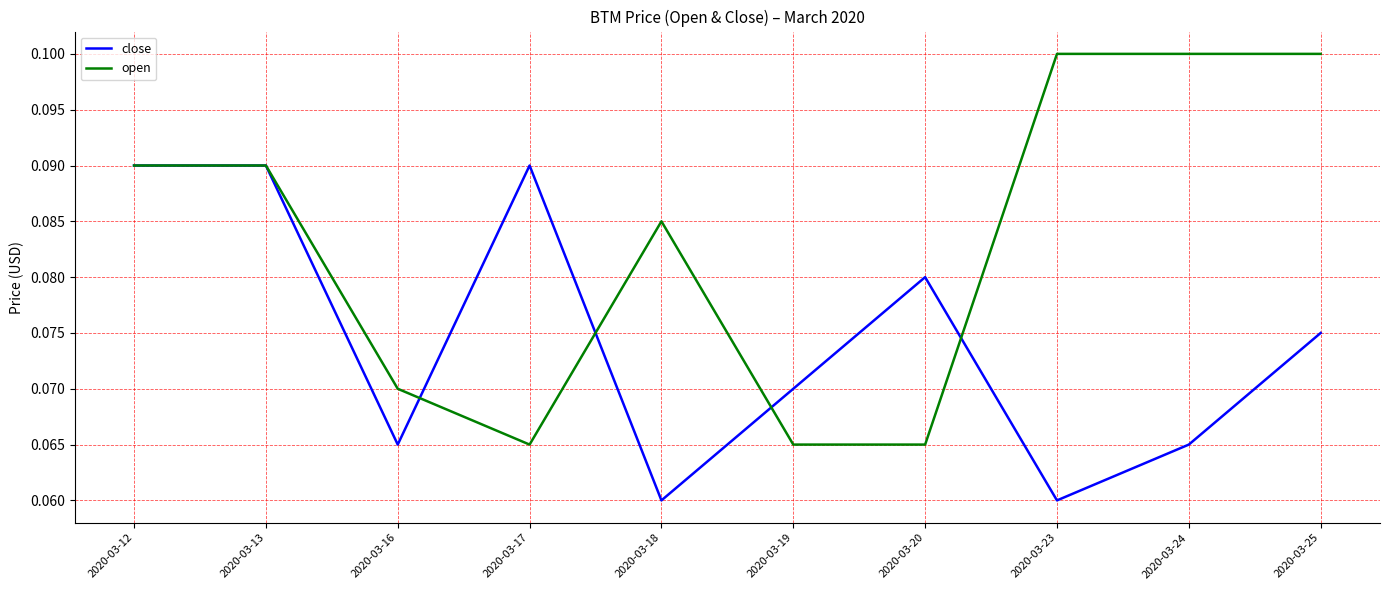

The open series shows 0.0 at 2020-03-18. True or false?

False